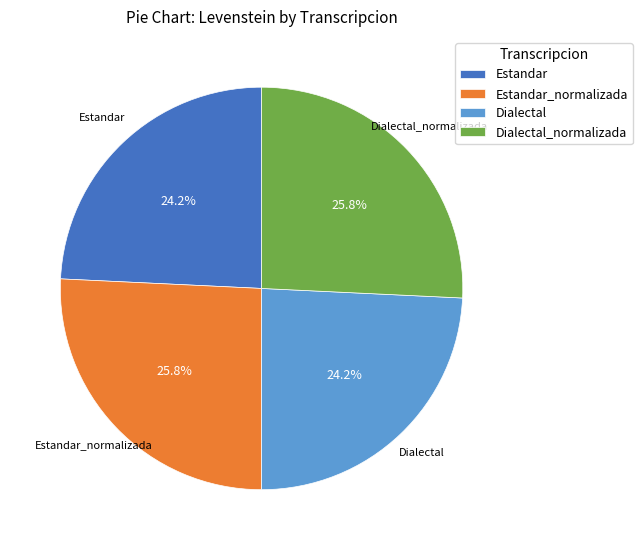

Is it true that Estandar is 24% of the pie?

True